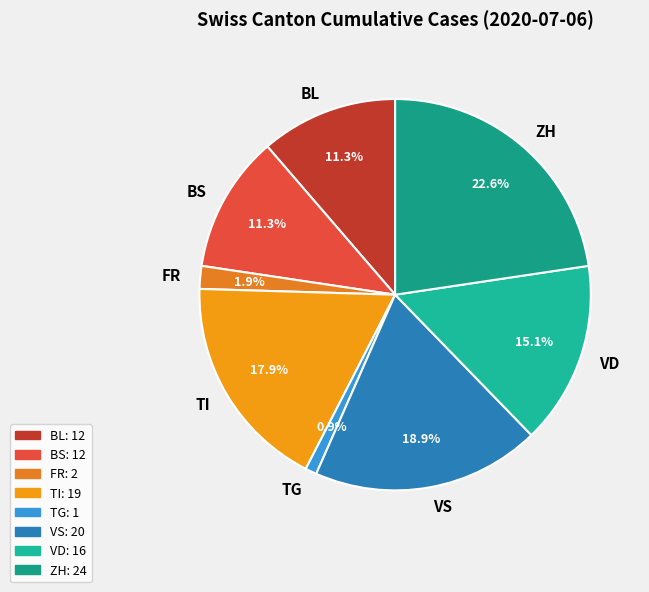

True or false: BS accounts for 2% of the total.

False